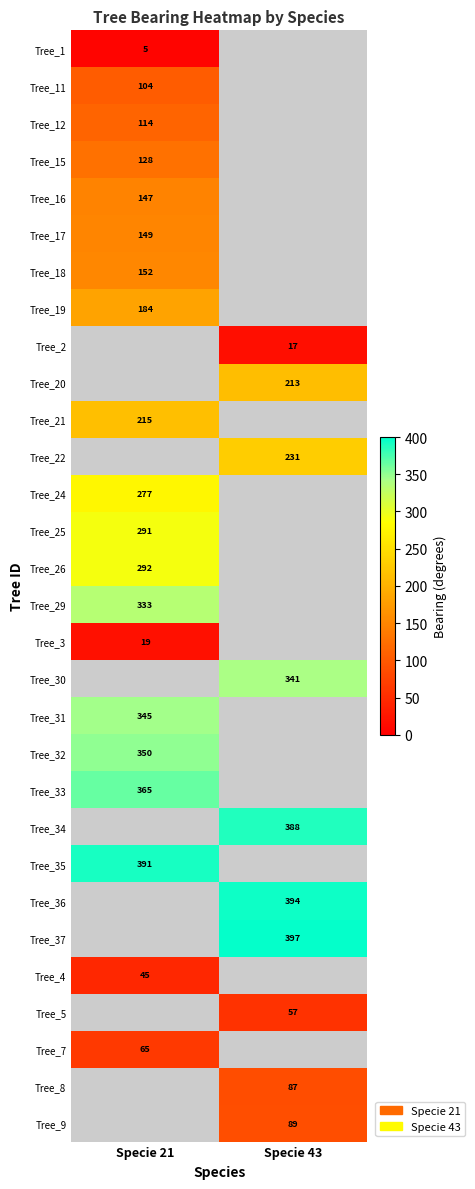

The Tree_17 series shows 49 at Specie 21. True or false?

False